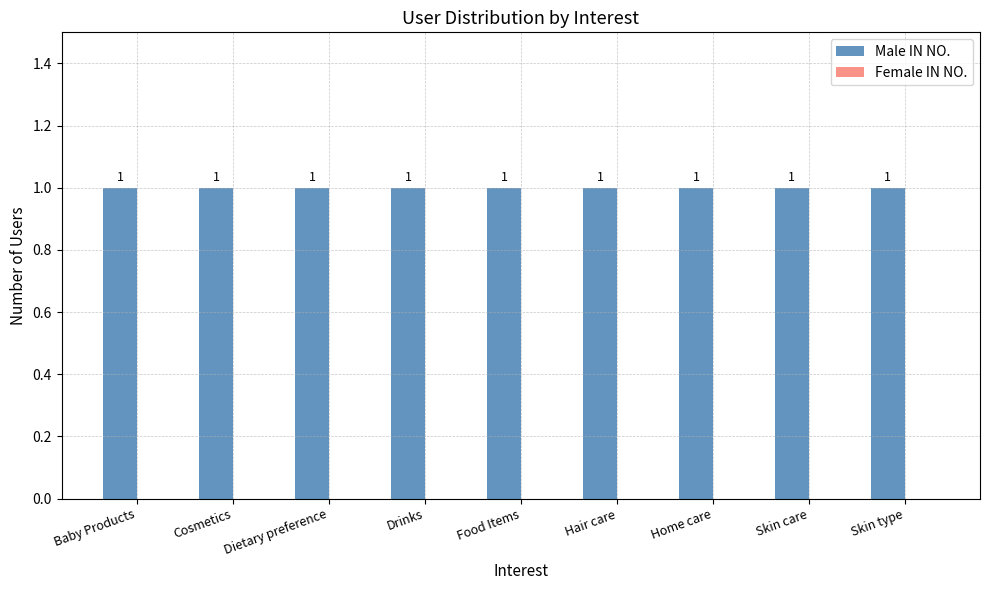

At which category is the sum across all series the highest?

Baby Products